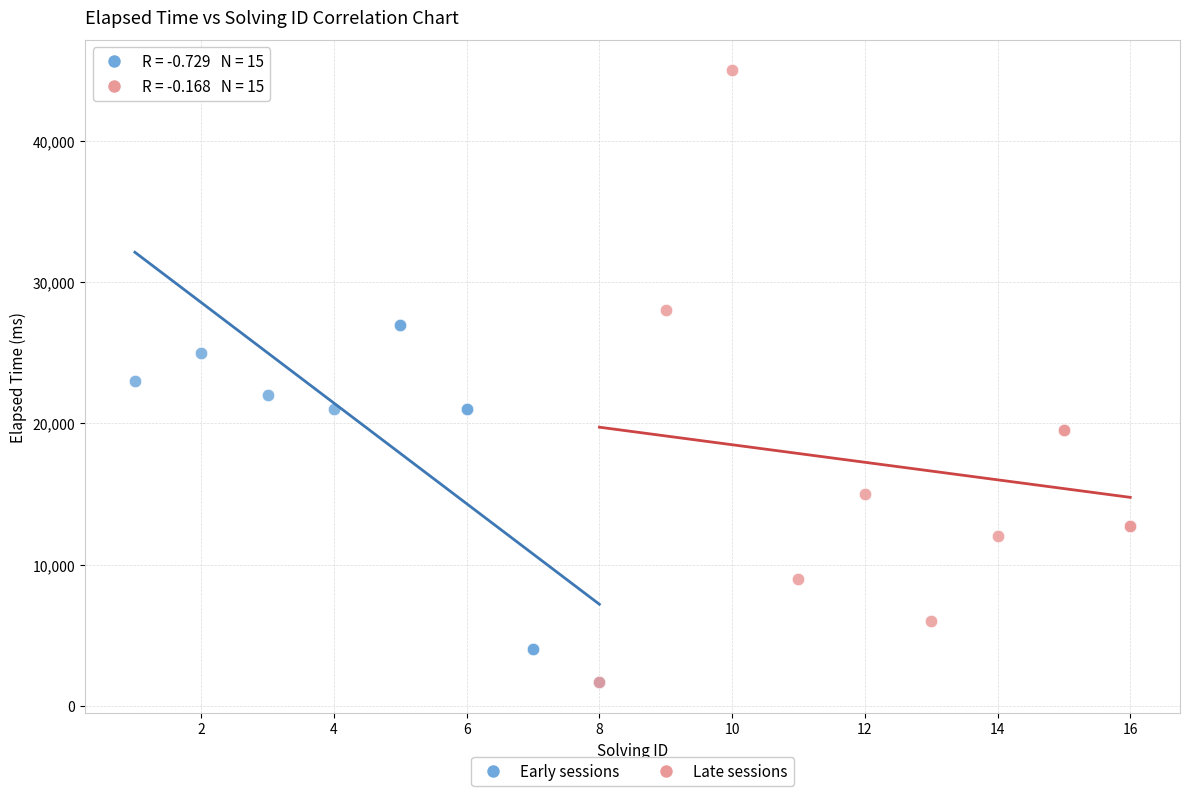

Which series reaches the maximum Y coordinate?

Late sessions